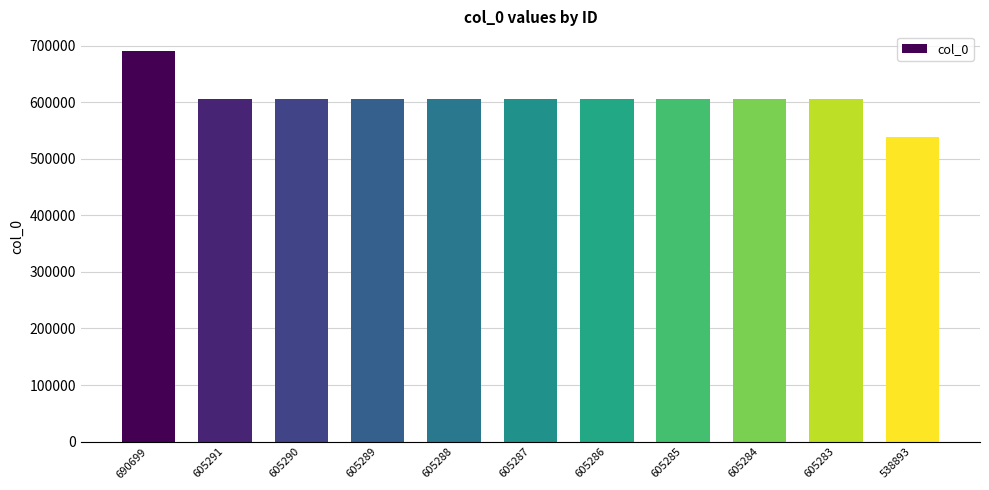

Is it true that the value at 605289 is 605289?

True